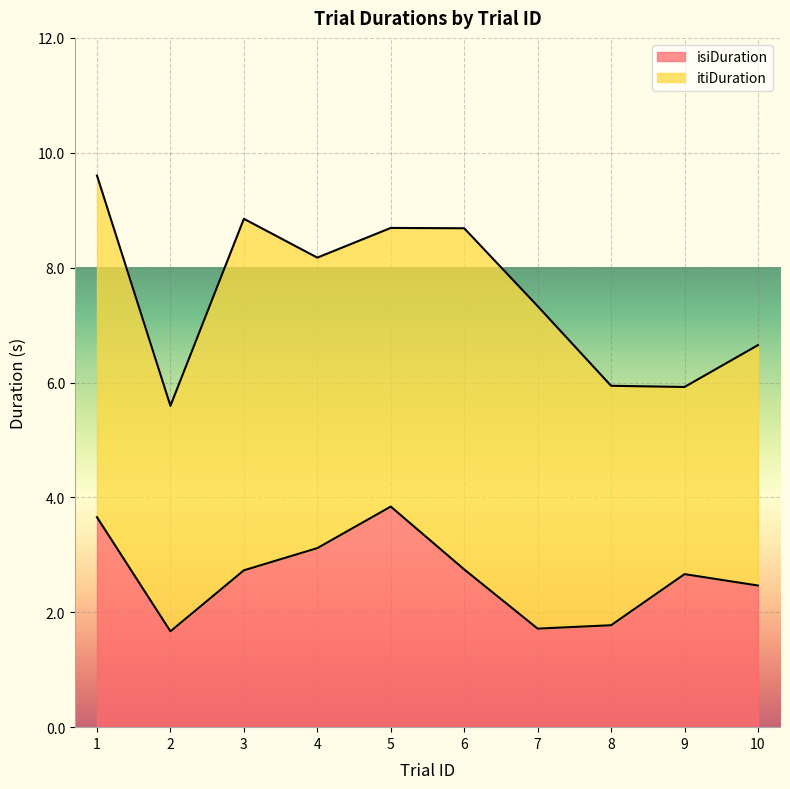

How many lines are shown in the chart?

2